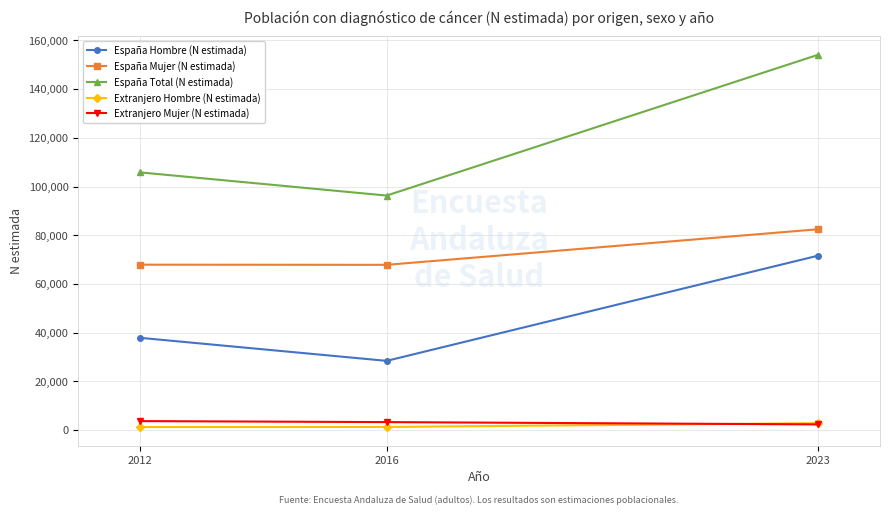

Count the number of categories in the chart.

3